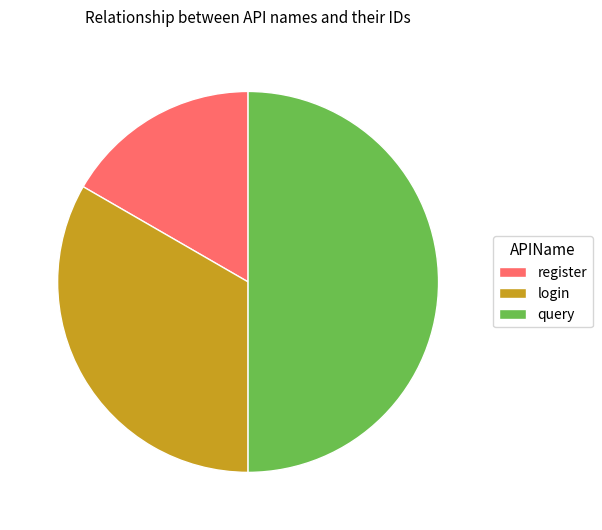

How many slices are in this pie chart?

3